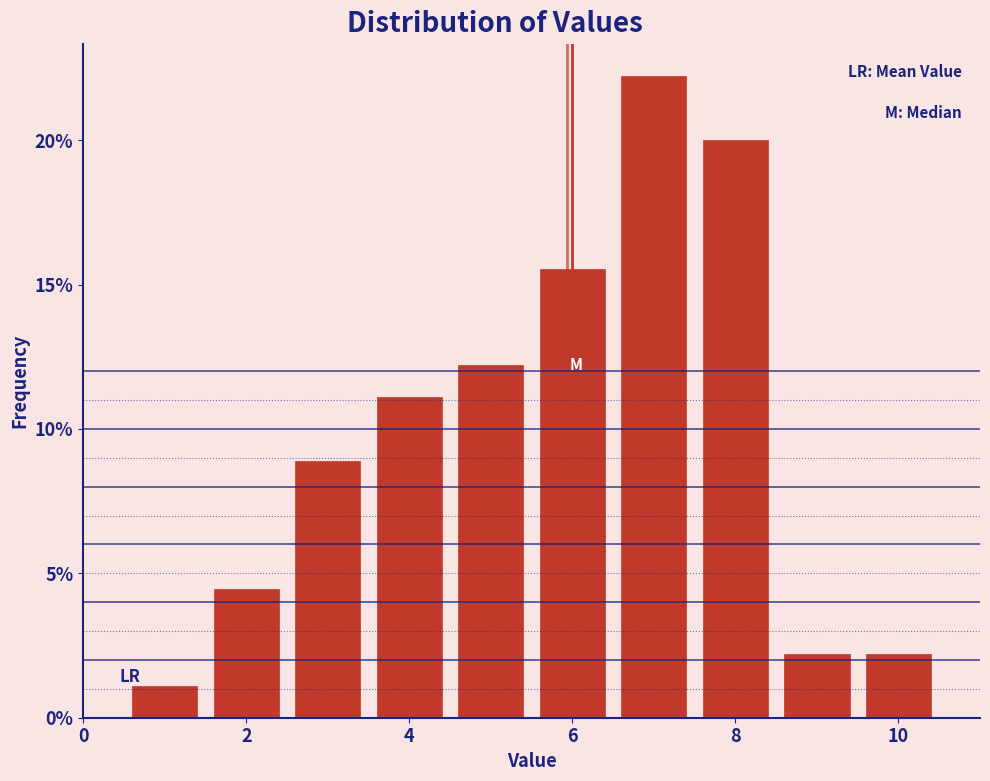

Reading left to right, list every bar in this chart as the range it spans on the x-axis followed by its height. Neither the bar edges nor the heights are printed on the chart, so give them approximately, as read against the axes.

0.5 to 1.5: 1.0
1.5 to 2.5: 4.5
2.5 to 3.5: 9.0
3.5 to 4.5: 11.0
4.5 to 5.5: 12.0
5.5 to 6.5: 15.5
6.5 to 7.5: 22.0
7.5 to 8.5: 20.0
8.5 to 9.5: 2.0
9.5 to 10.5: 2.0